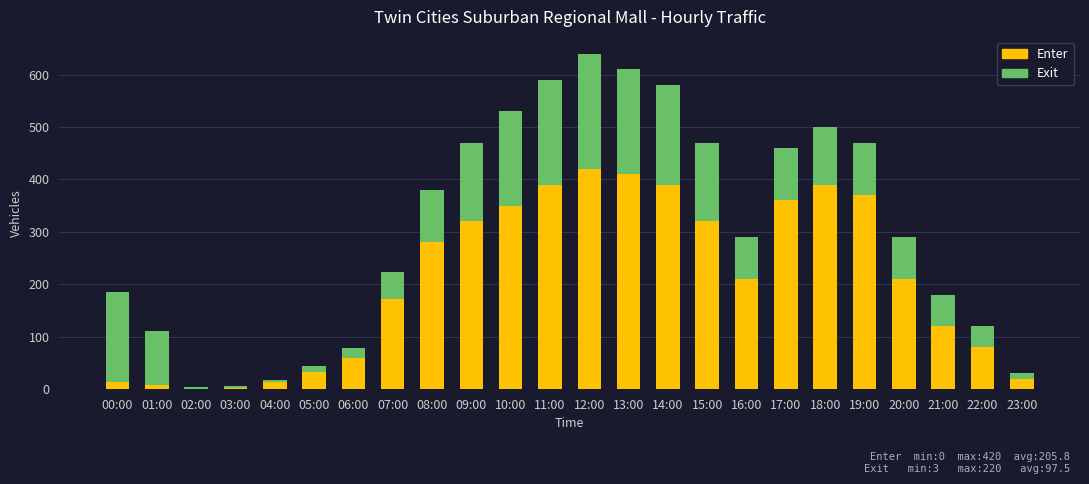

Count the number of categories in the chart.

24